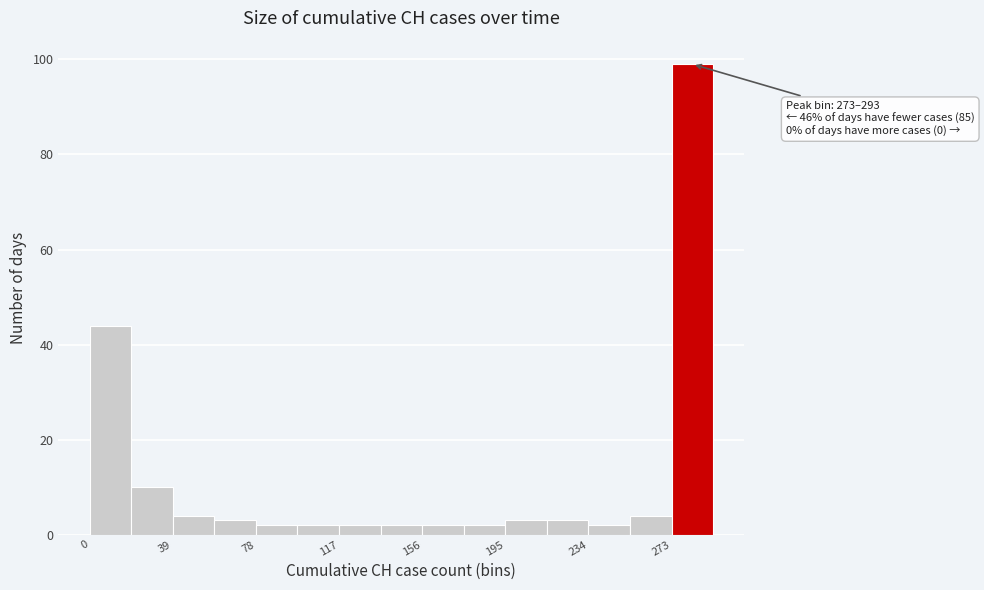

Around what value on the x-axis is the tallest bar? Give the approximate position of its centre, as read against the axis.

285